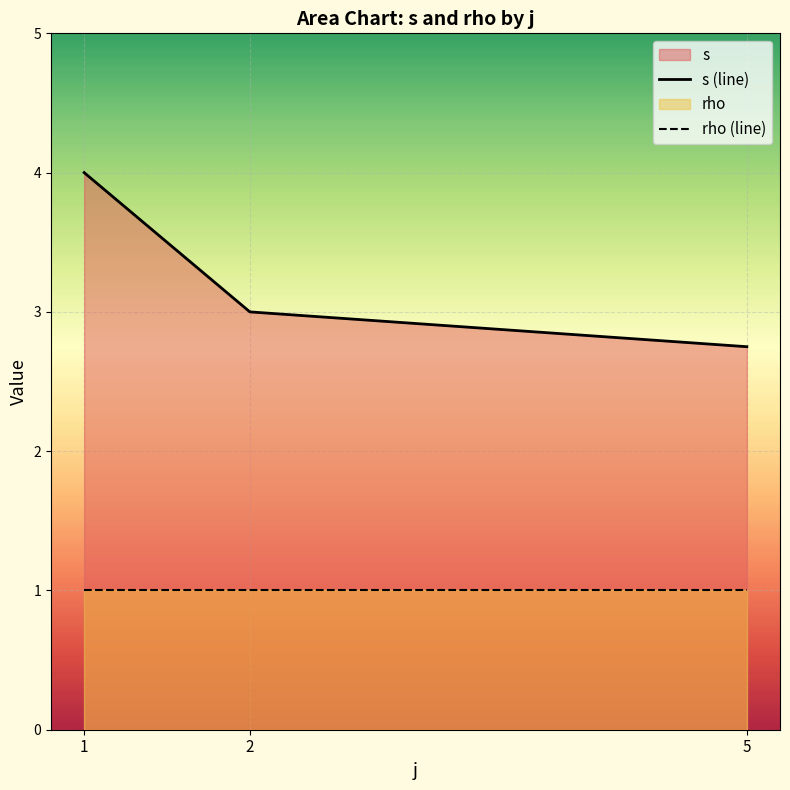

Count the number of categories in the chart.

3